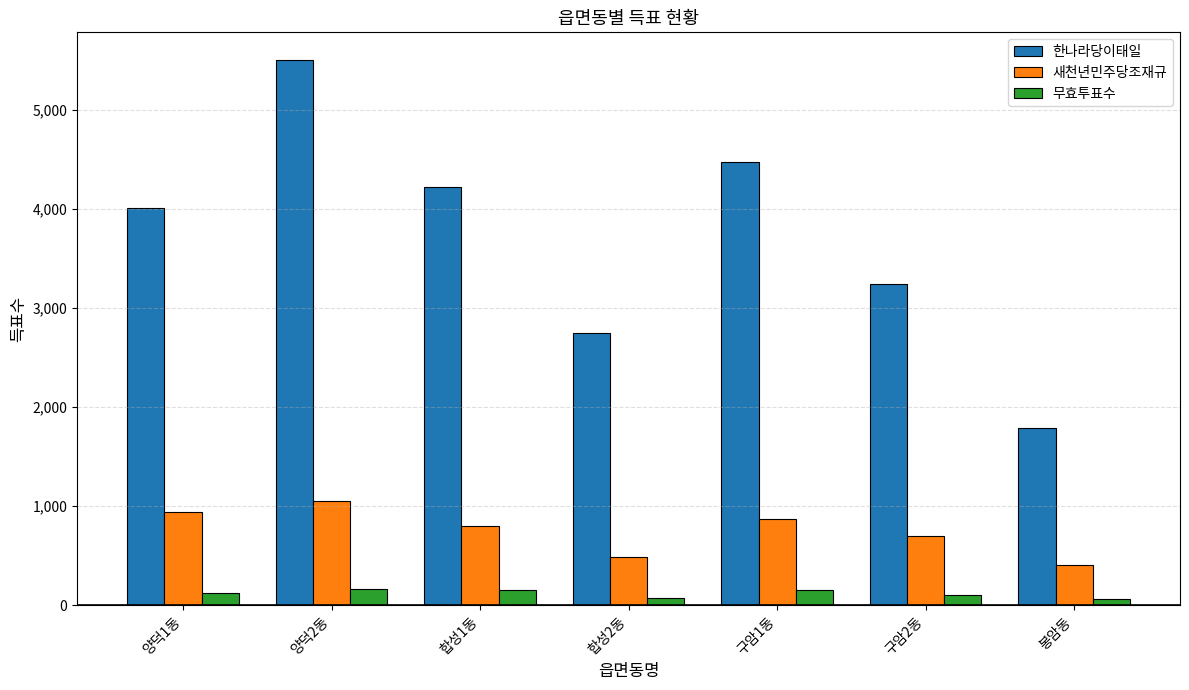

Where is 새천년민주당조재규 nearest to the value 726?

구암2동